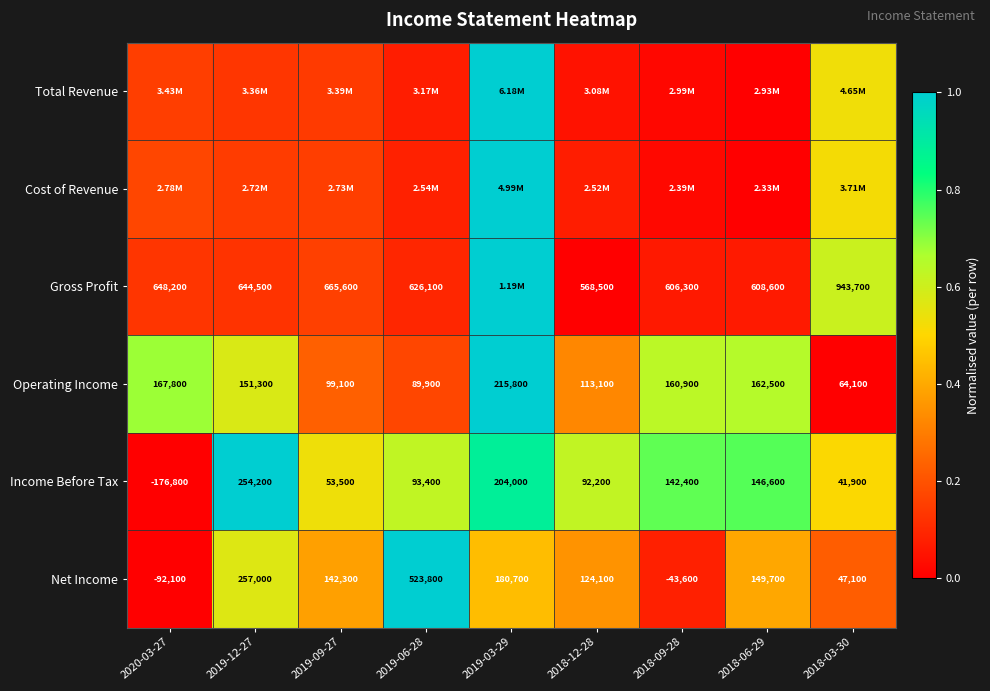

At which category is the sum across all series the highest?

2019-03-29